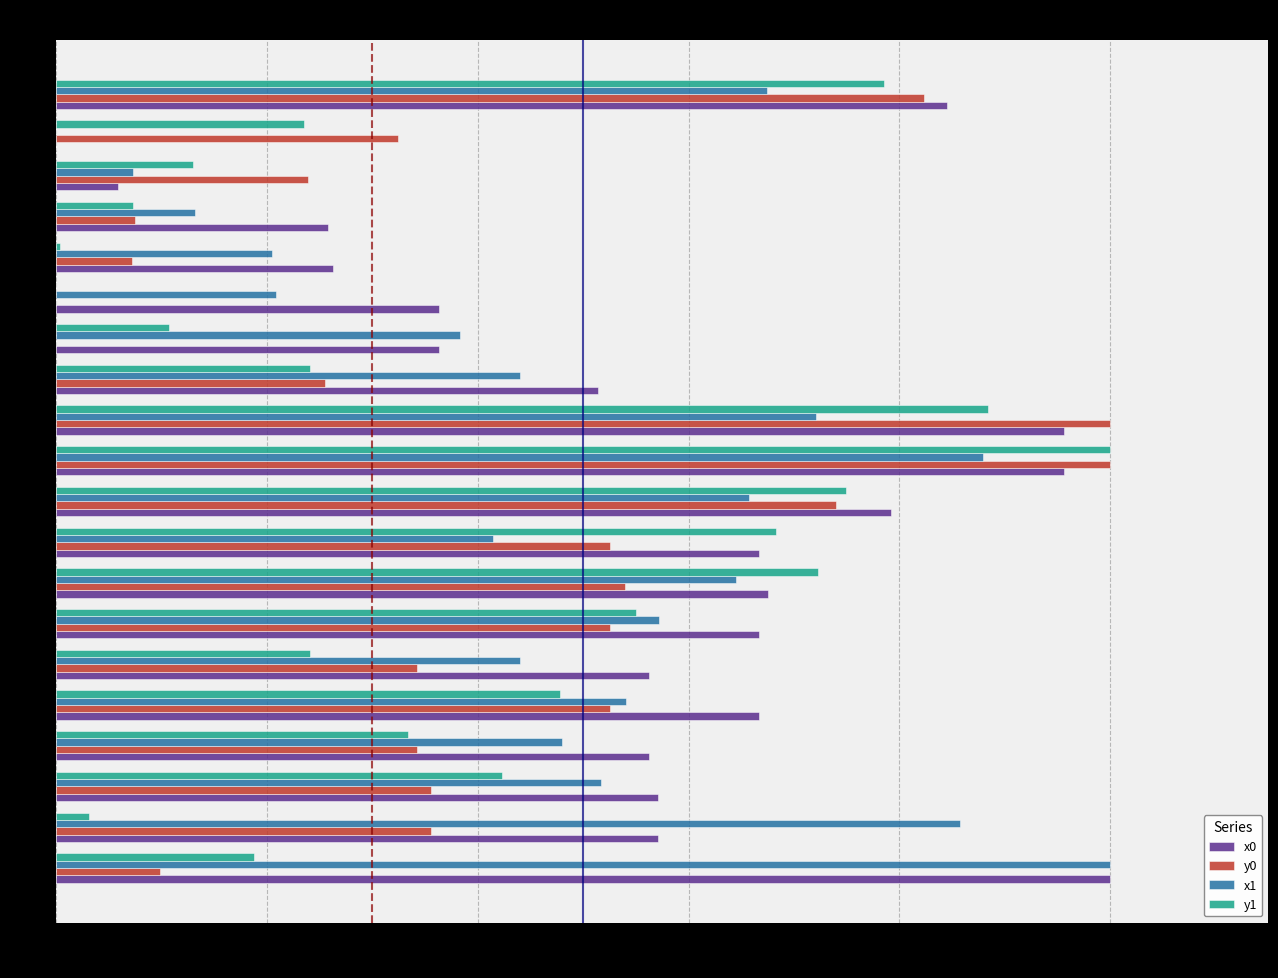

At which category is the sum across all series the highest?

10